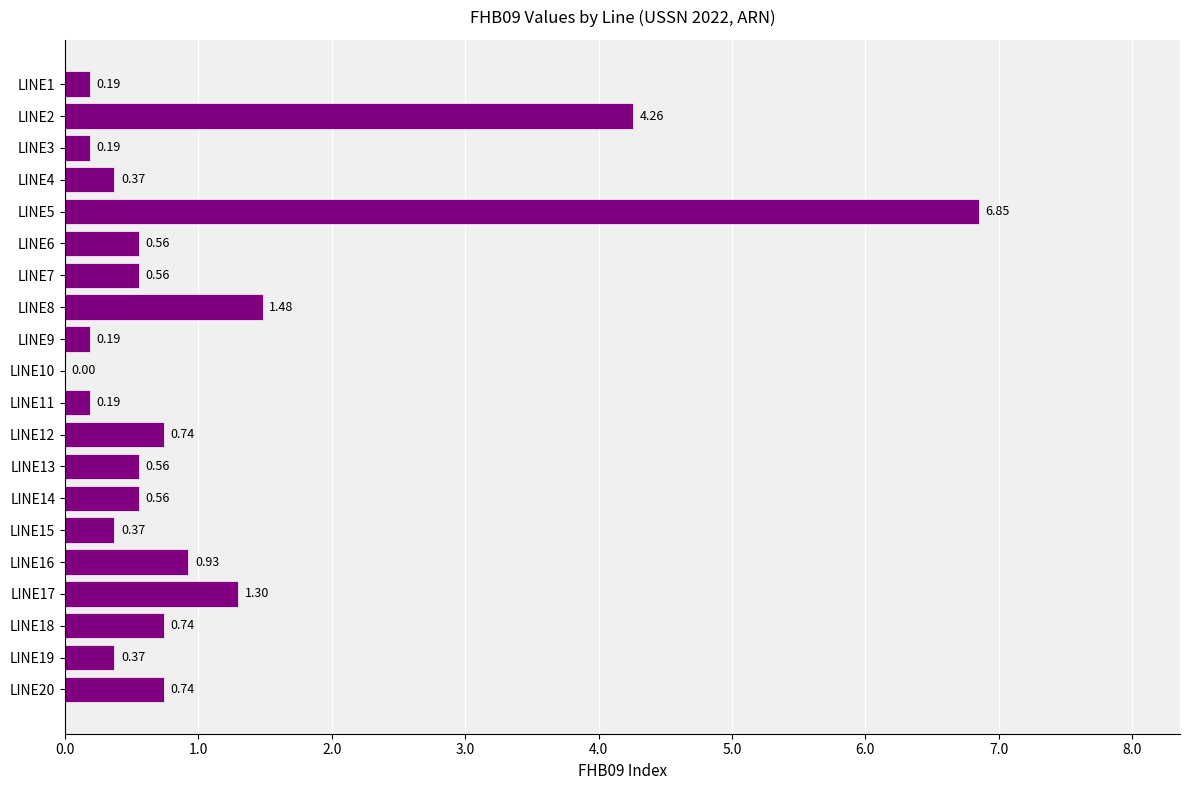

Are the bars grouped side by side (vs. stacked)?

No